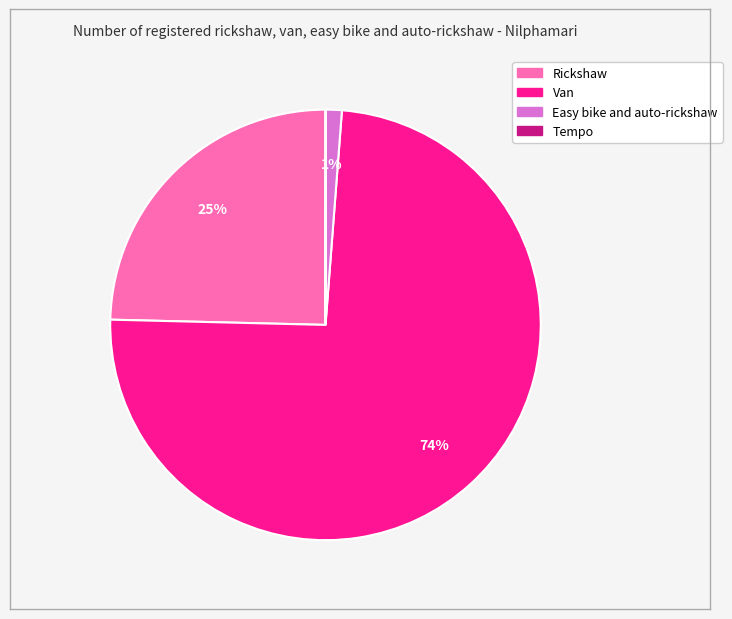

True or false: Rickshaw accounts for 25% of the total.

True